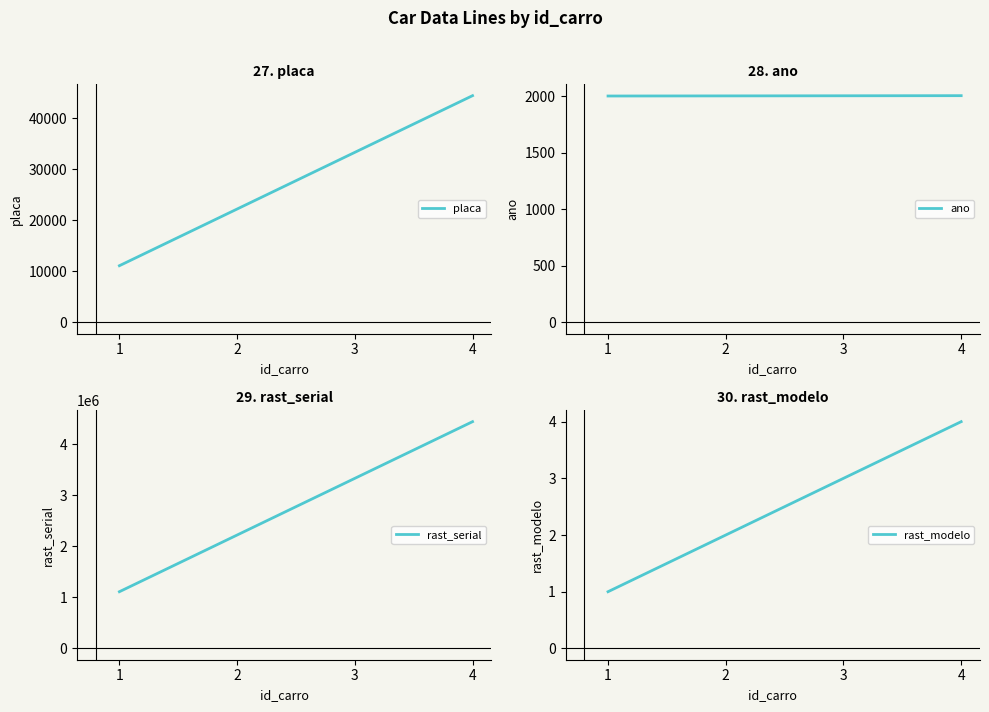

What is the sum of all placa values?

111110